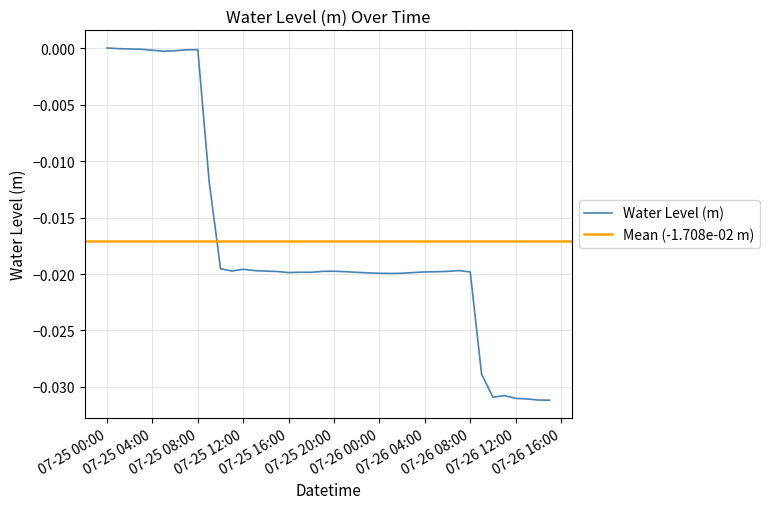

What position from the right is 2025-07-25 03:00:00?

37